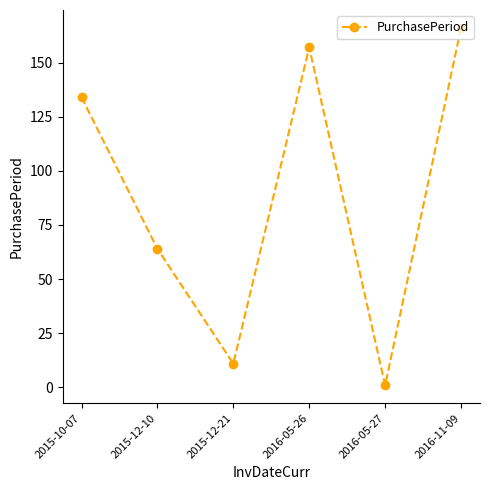

Read the value at 2015-10-07, to the nearest 10.

130